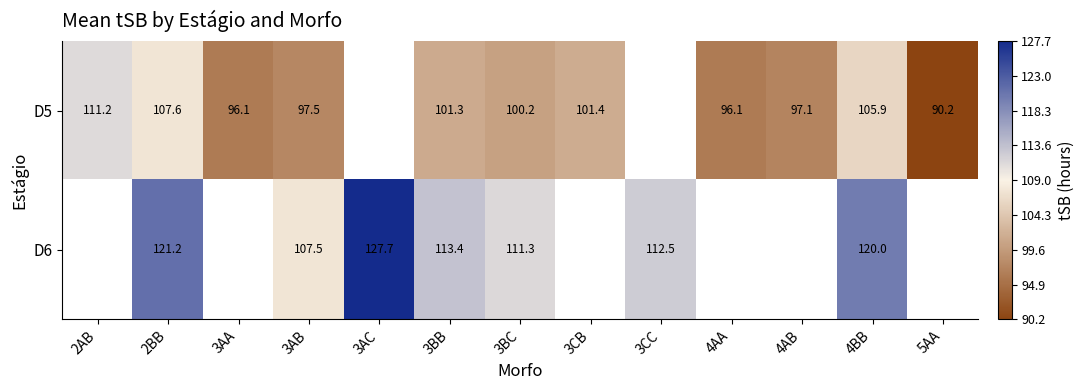

Between 3BC and 4BB, which series saw the biggest shift?

D6